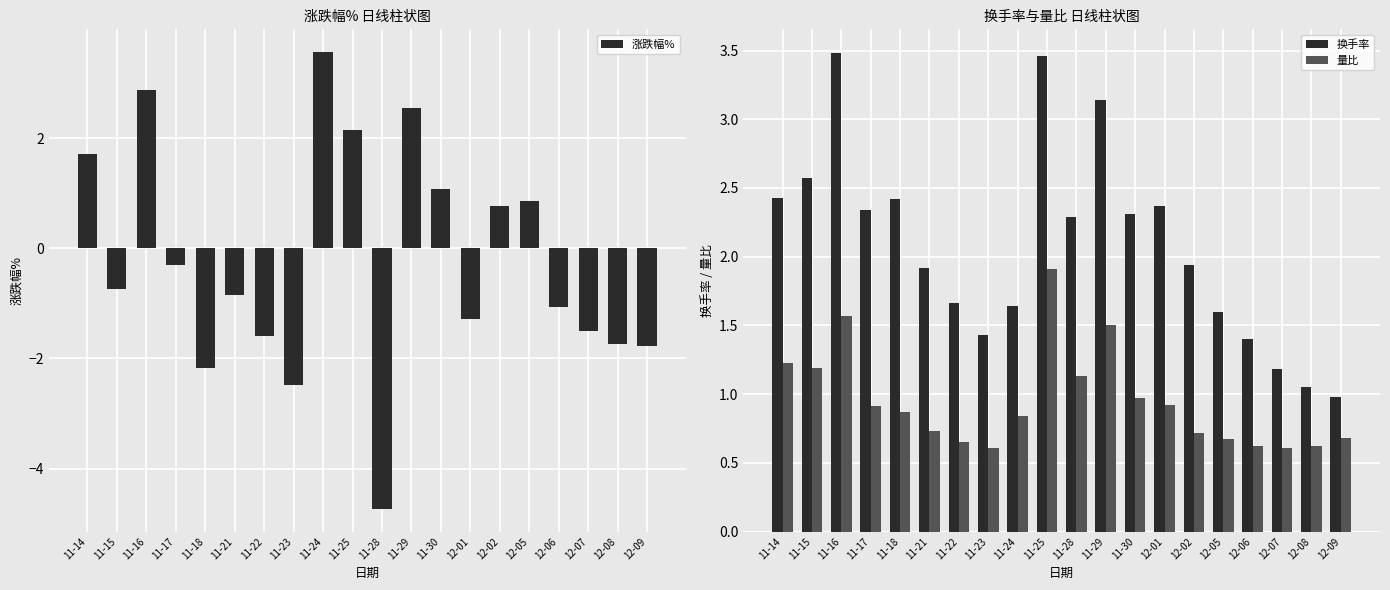

Which series has the largest range (max minus min)?

涨跌幅%